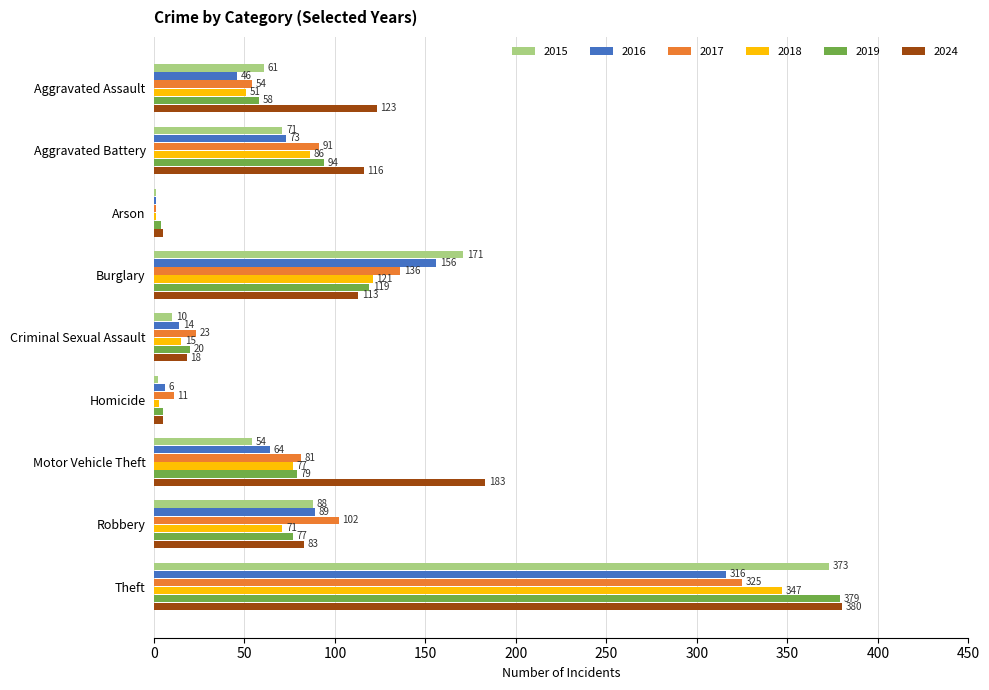

At which category is the sum across all series the highest?

Theft